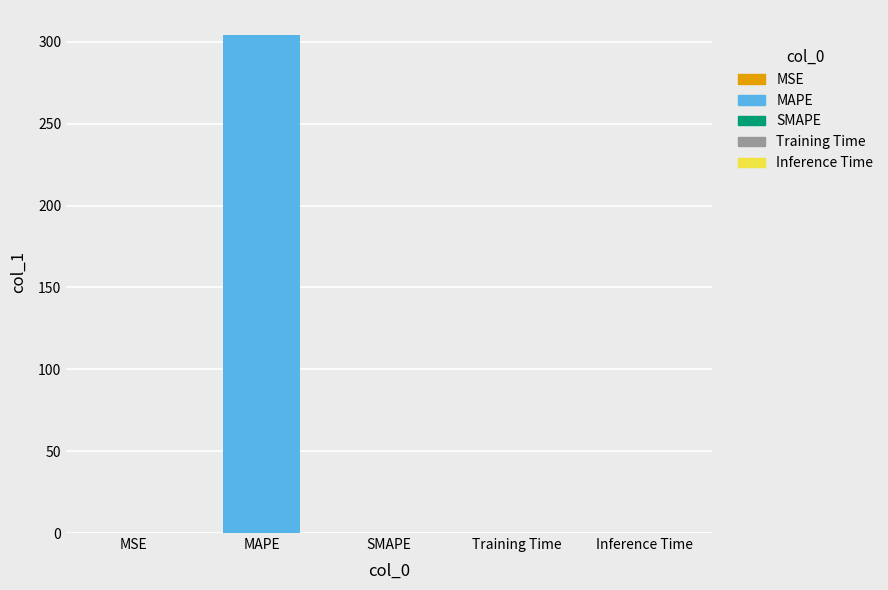

True or false: the data shows 159.1 at SMAPE.

False